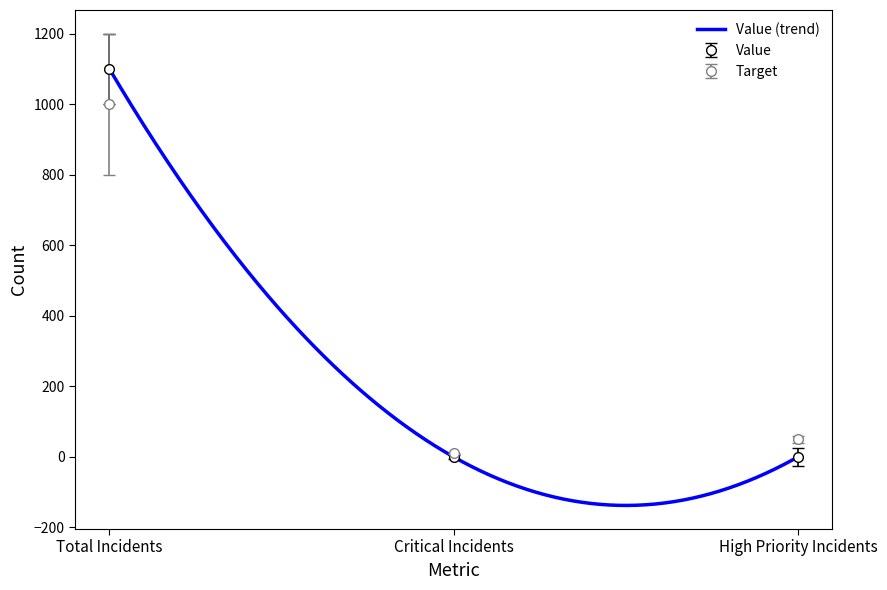

List the series in order of their overall mean, highest first.

Value, Target